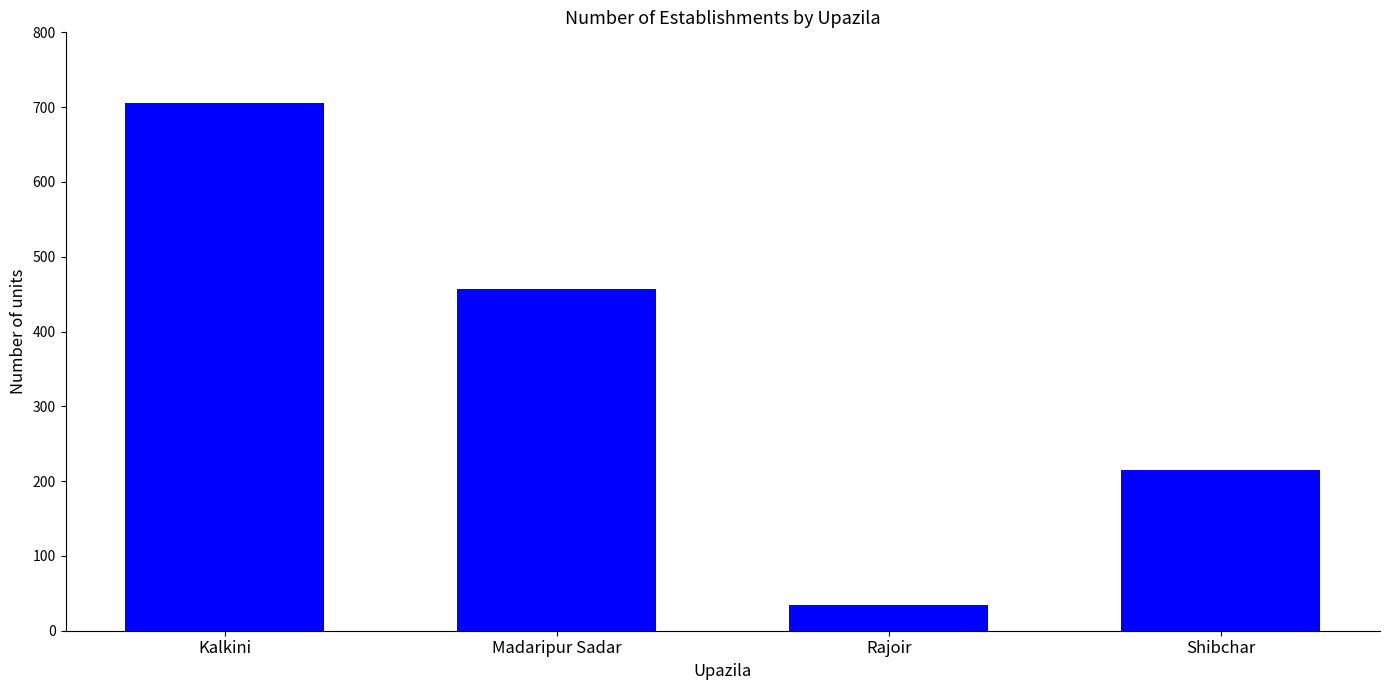

What is the label of the 1st bar from the left?

Kalkini